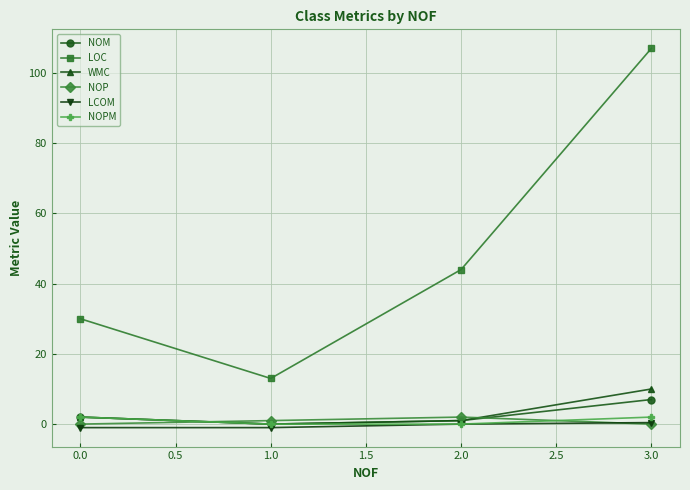

How many lines are shown in the chart?

6